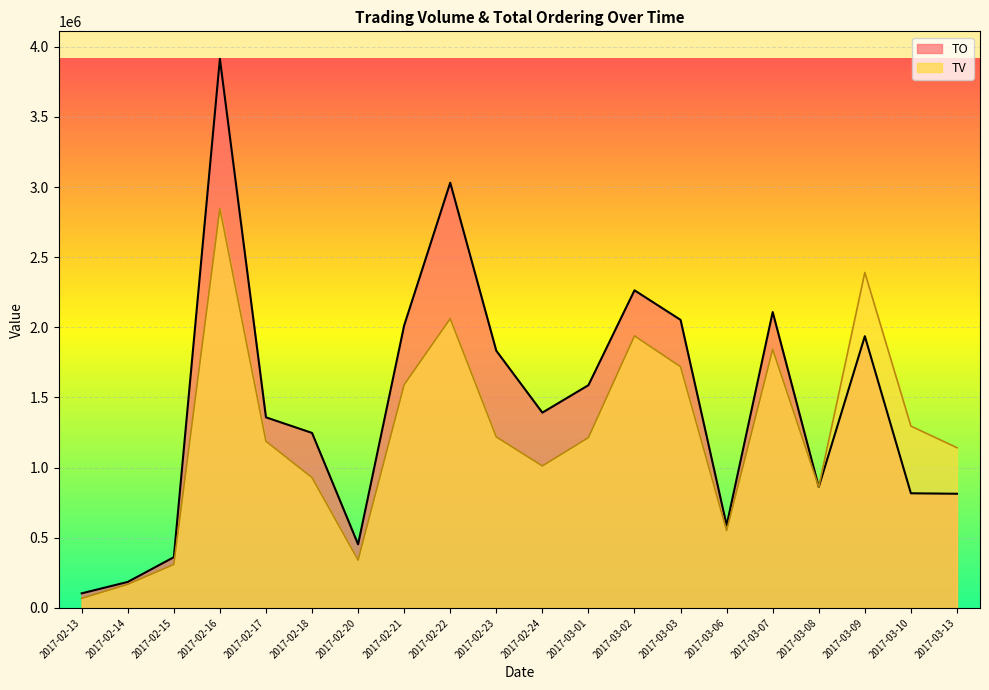

What is the difference between the highest and lowest values at 2017-02-24?

380000